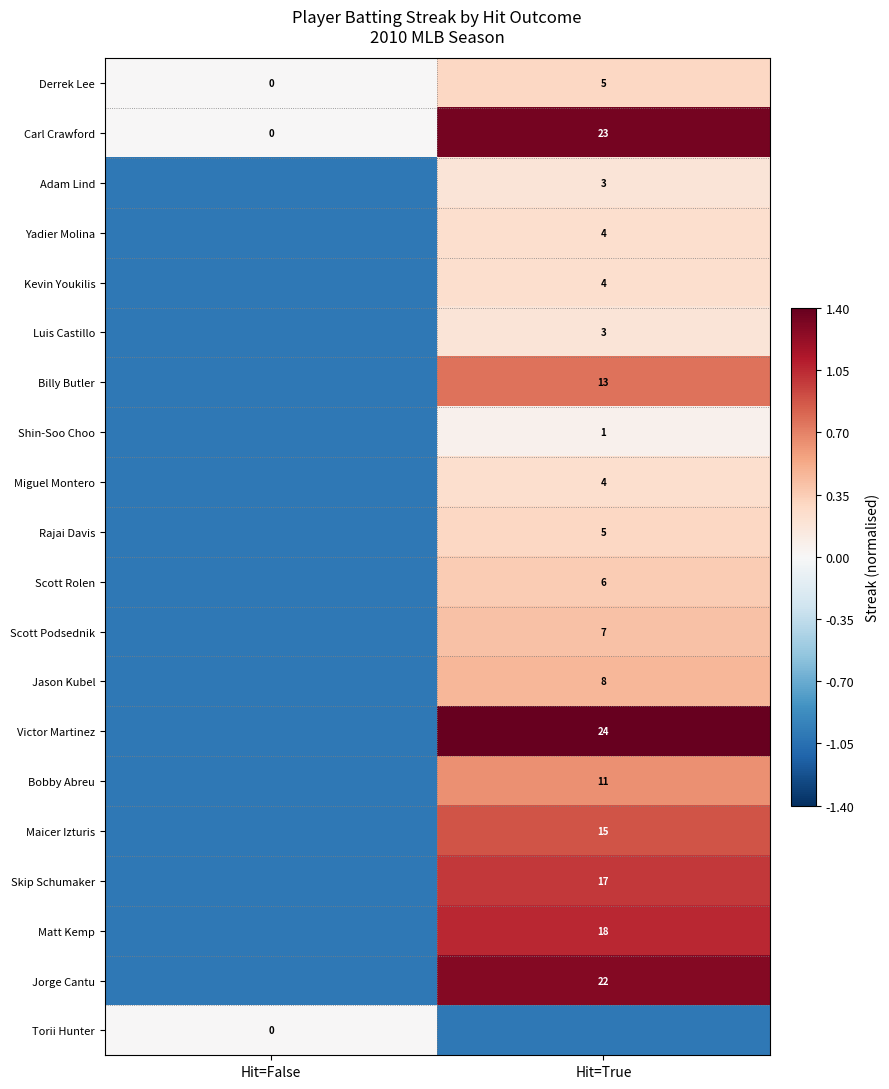

Which category has the highest value in the Carl Crawford series?

Hit=True